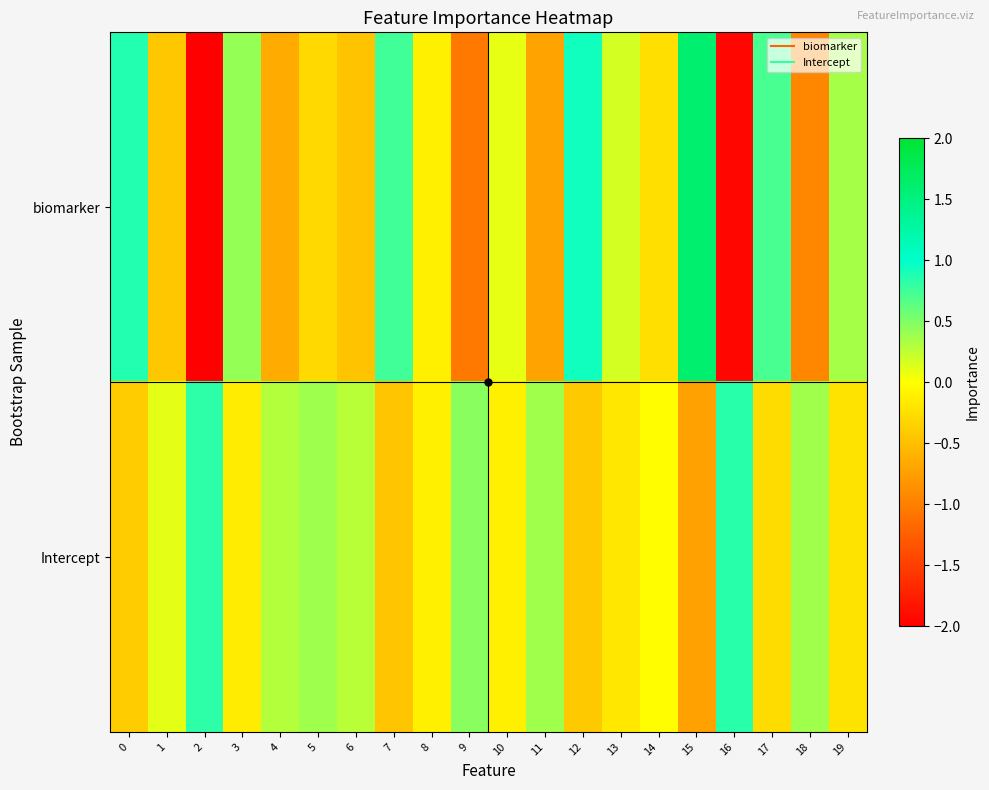

List the series in order of their overall mean, highest first.

Intercept, biomarker